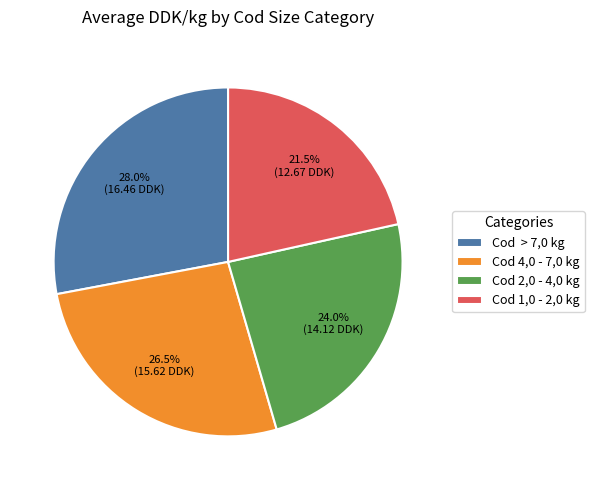

How much of the chart is everything except Cod > 7,0 kg?

72.0%